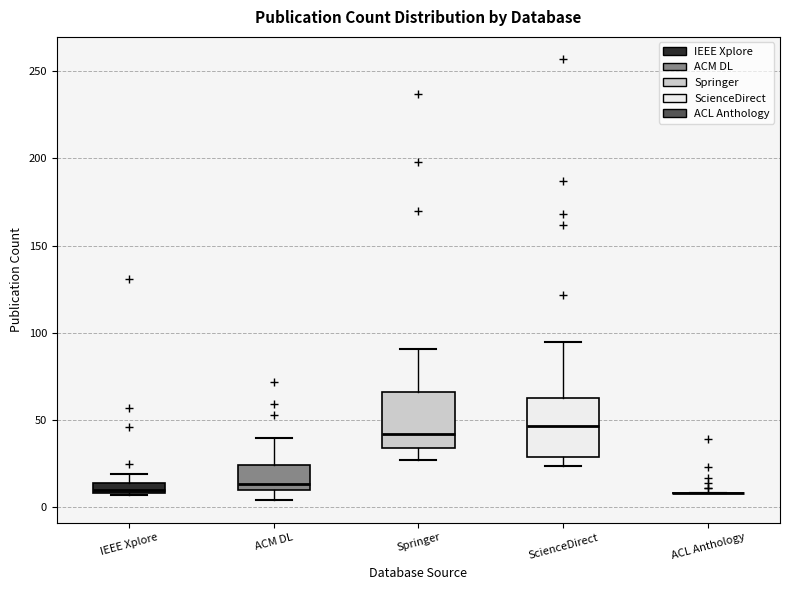

Where is the upper edge of the box for IEEE Xplore on the y-axis? The values are not printed on the chart, so give them approximately, as read against the axis.

15